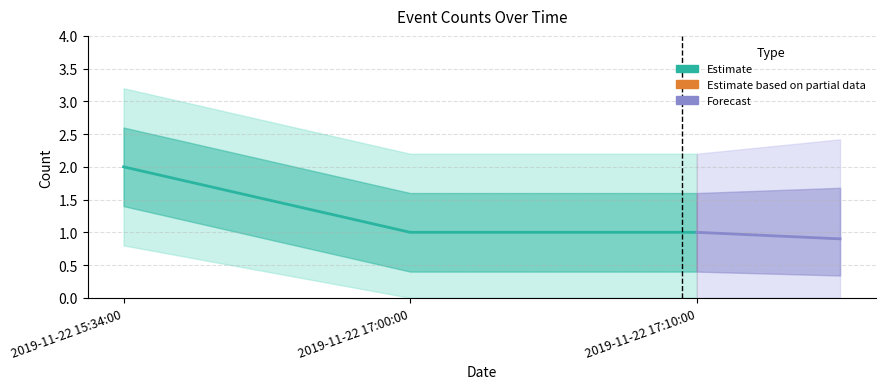

What is the maximum value shown in the chart?

2